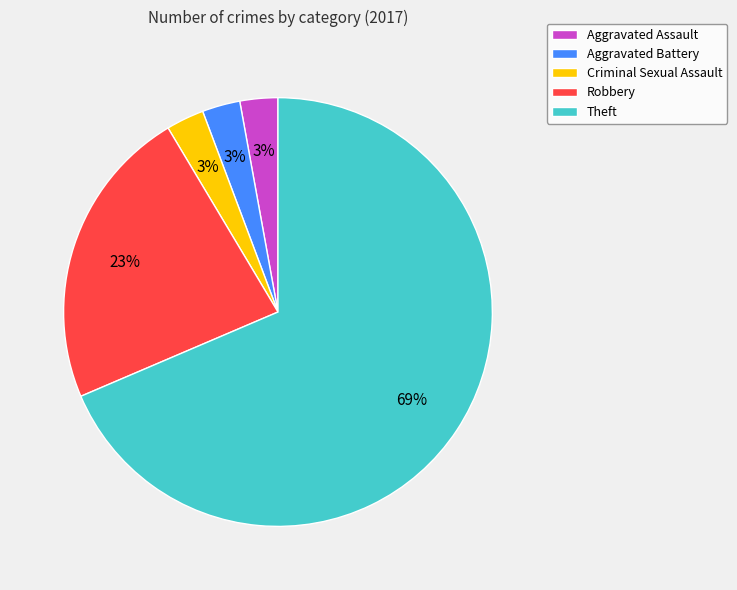

Does Theft account for over 50% of the chart?

Yes